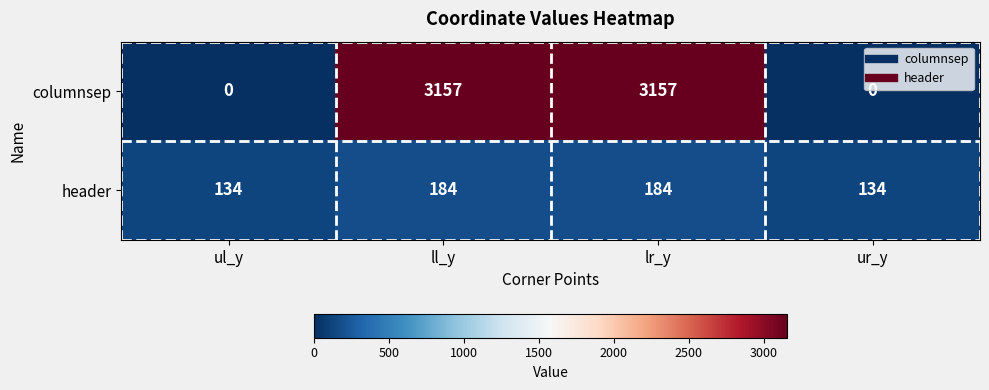

At ll_y, list the series in order from largest to smallest.

columnsep, header